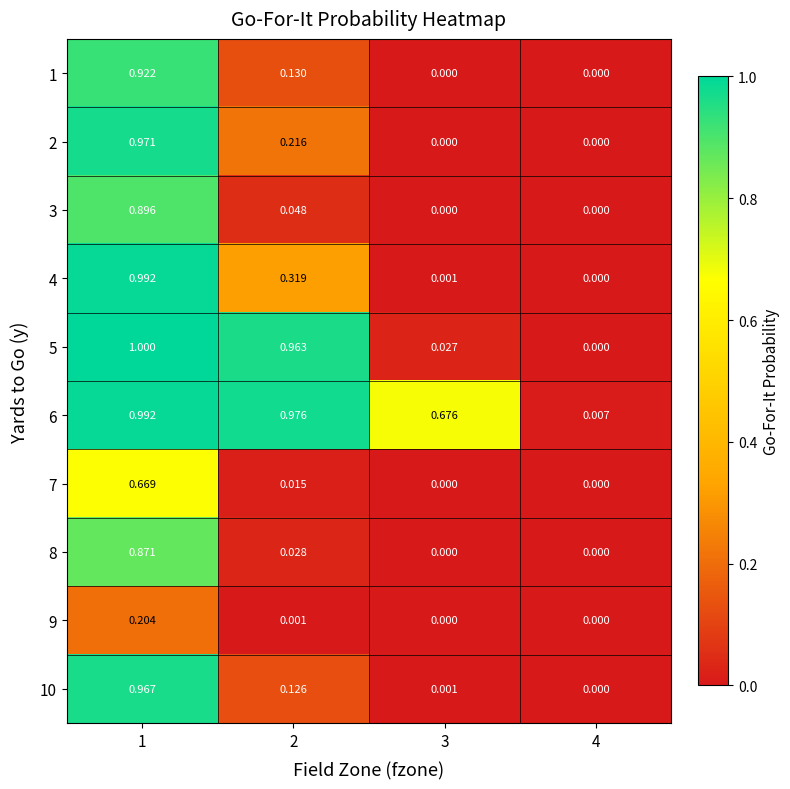

How many categories are shown in the chart?

4